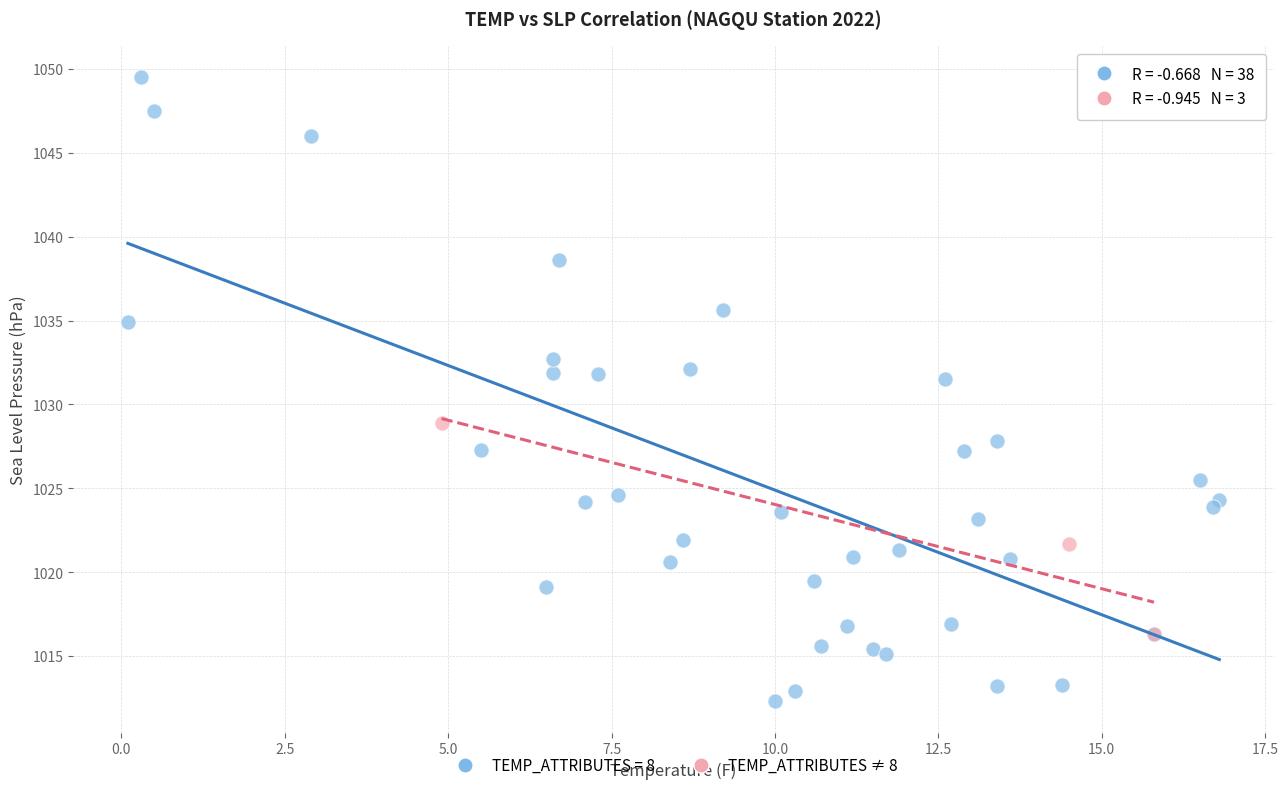

Which series reaches the minimum Y coordinate?

TEMP_ATTRIBUTES = 8